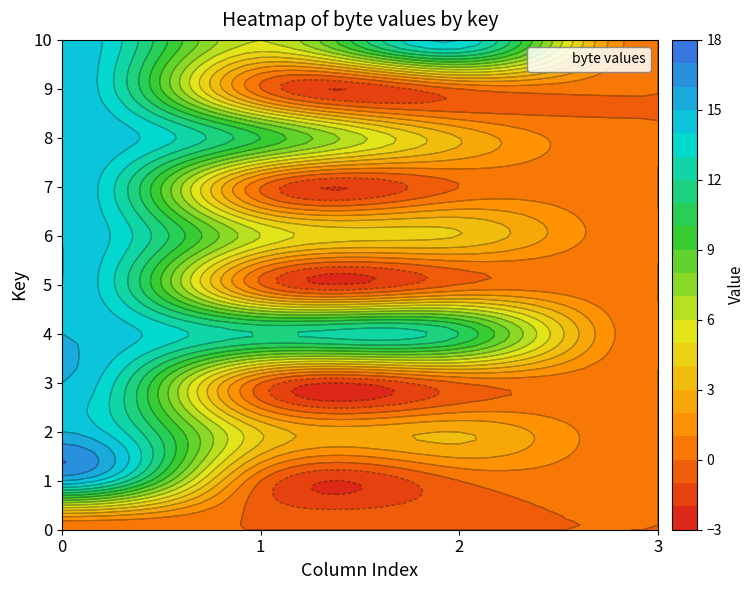

Is it true that 6 equals -10 at 3?

False